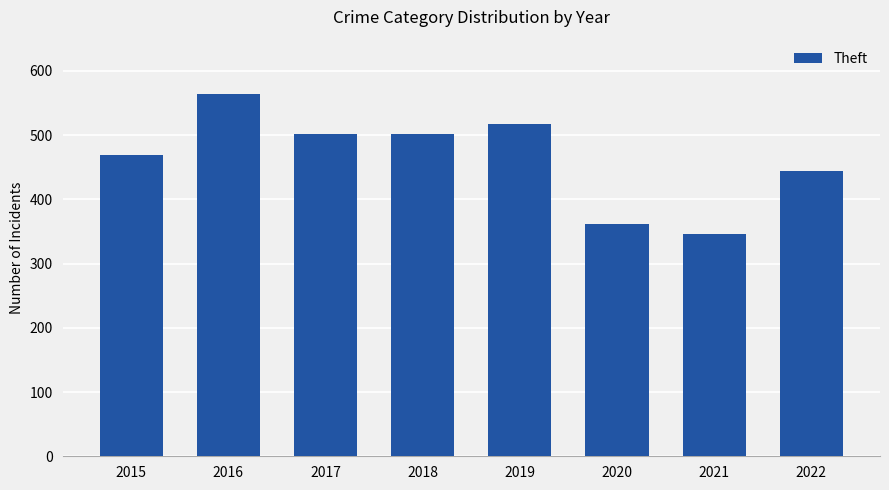

At which label does the data first exceed 502?

2016